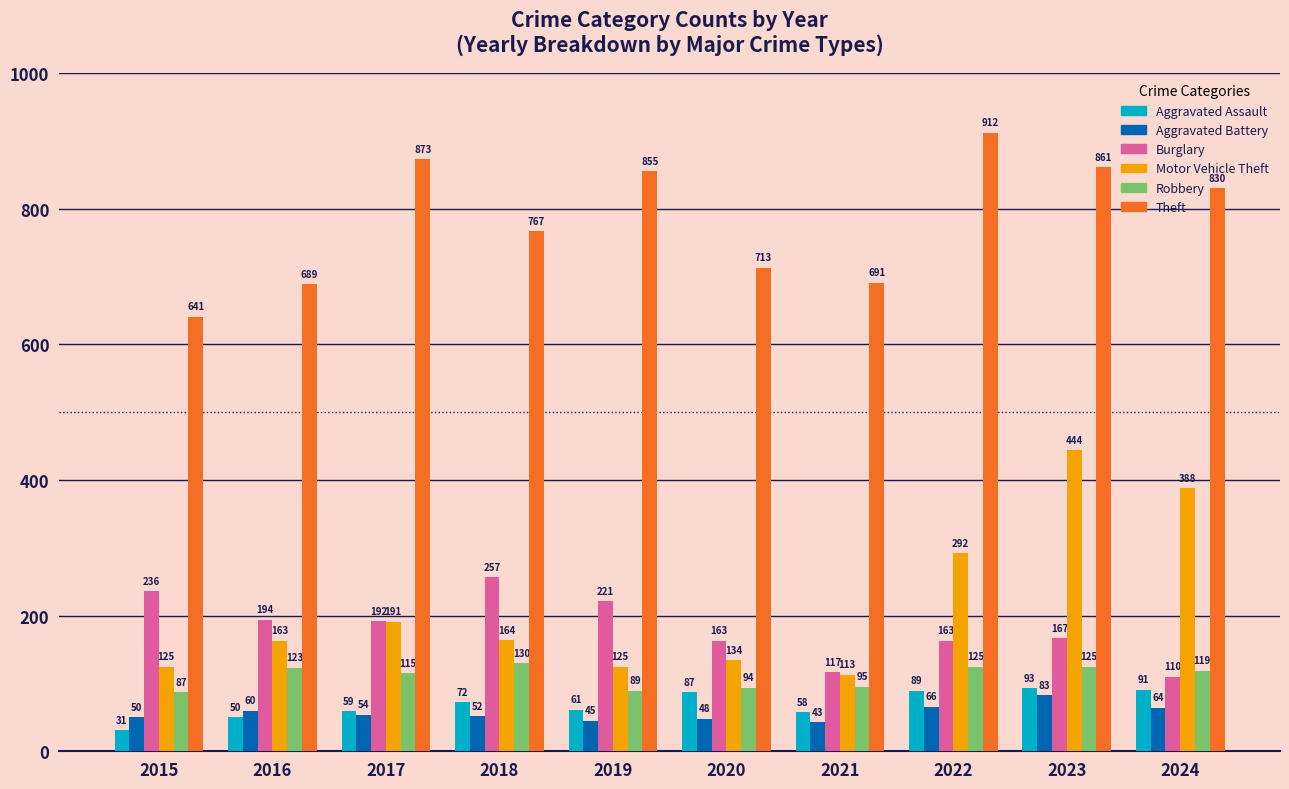

List the series in order of their peak value, lowest first.

Aggravated Battery, Aggravated Assault, Robbery, Burglary, Motor Vehicle Theft, Theft